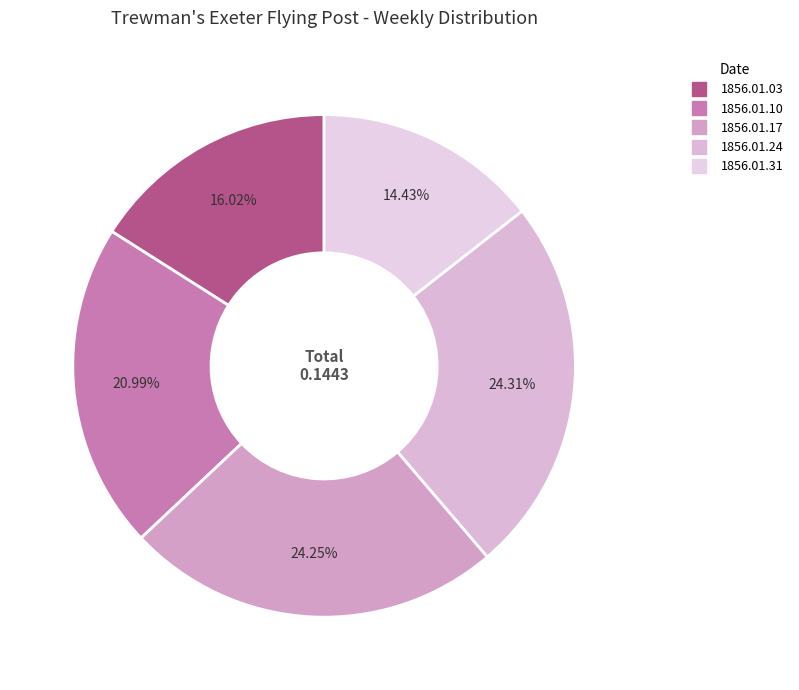

Rank the categories by value from lowest to highest.

1856.01.31, 1856.01.03, 1856.01.10, 1856.01.17, 1856.01.24